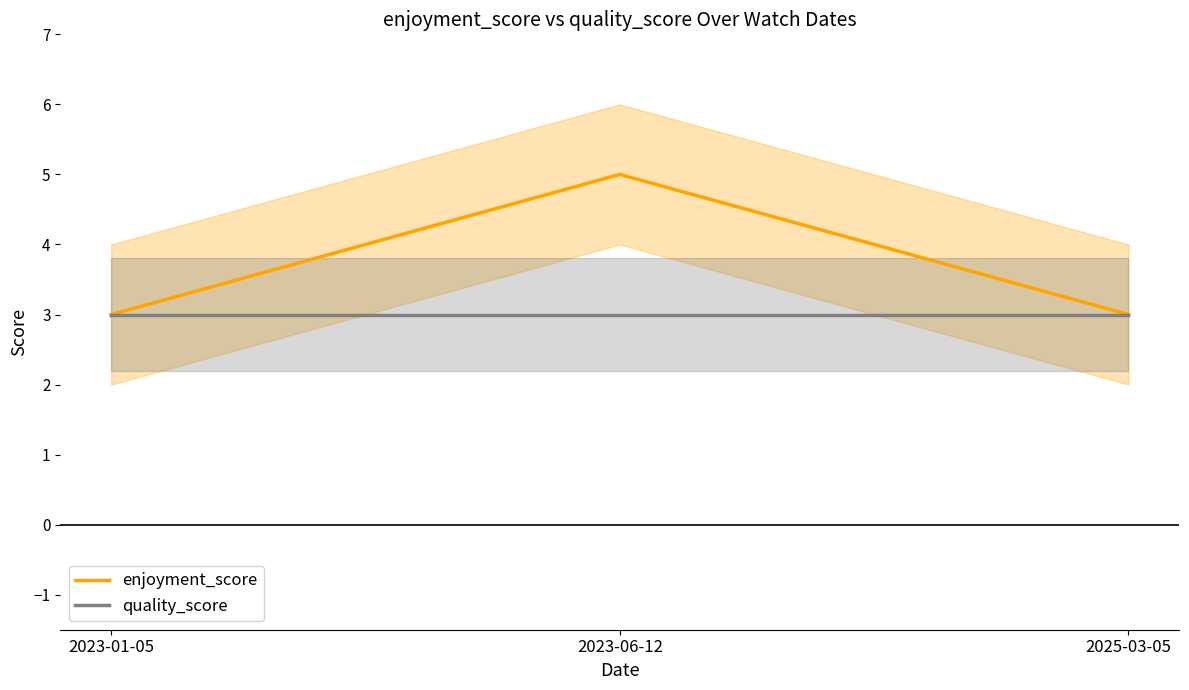

Count the enjoyment_score values in the range 3 to 5.

3